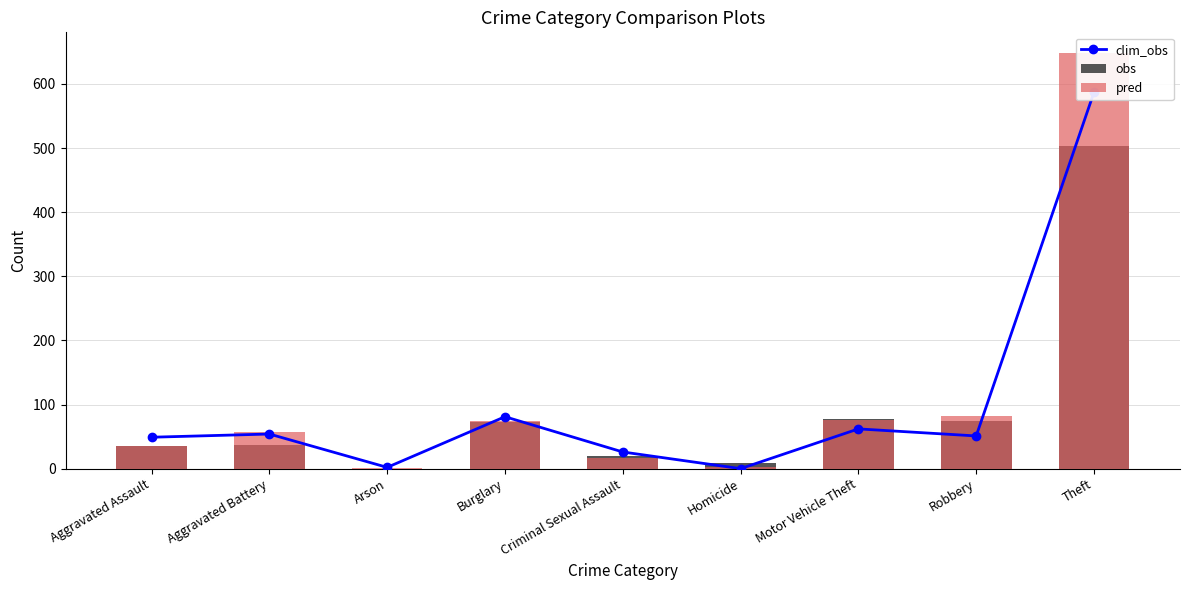

What is the total value across all series at Arson?

3